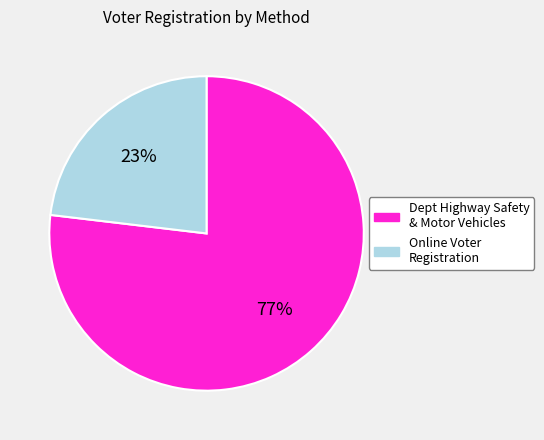

Does any single category account for the majority?

Yes